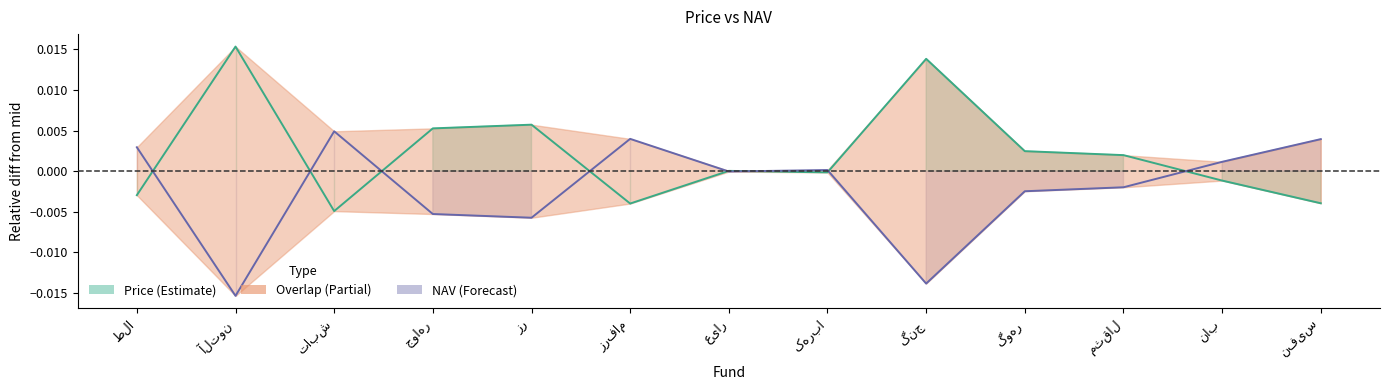

Is it true that Price equals 0.0 at عیار?

False